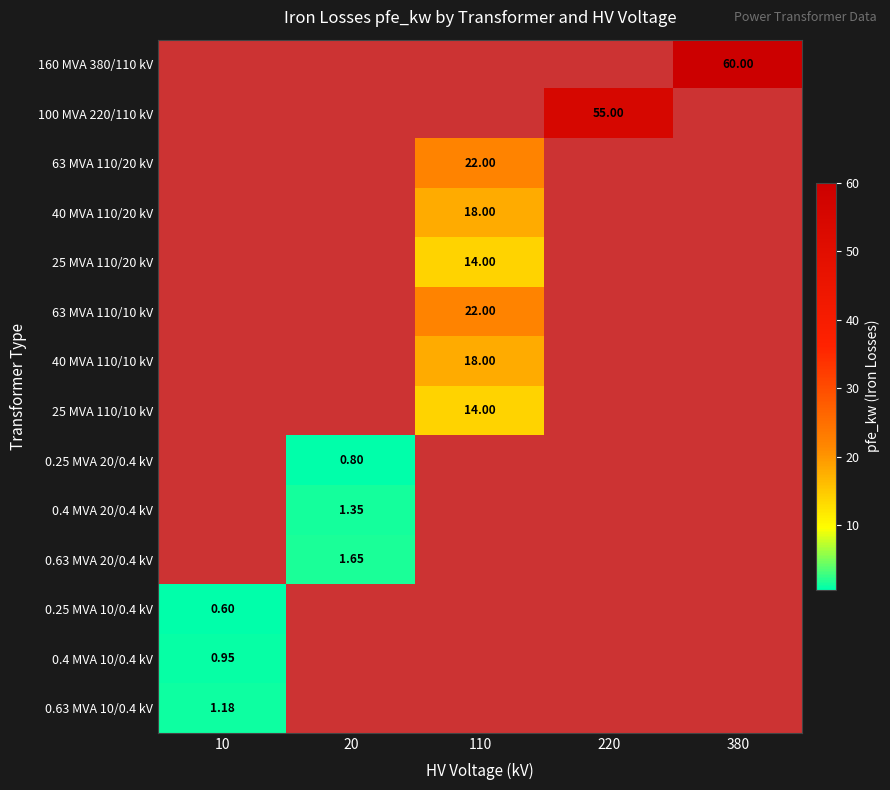

Between 20 and 10, which is larger?

20